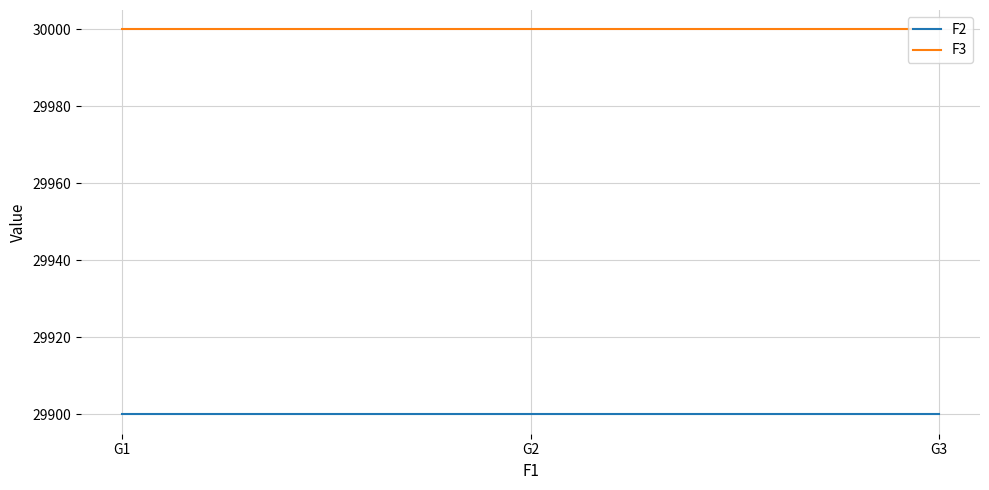

Reading right to left, what are all the values shown in this chart?

F2: 29900	29900	29900
F3: 30000	30000	30000